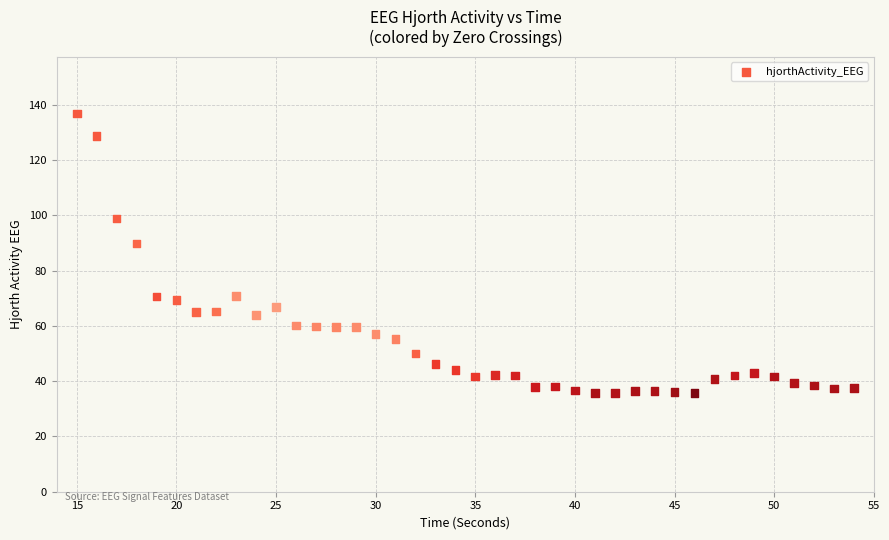

What Y value in the scatter plot is closest to 86?

89.9